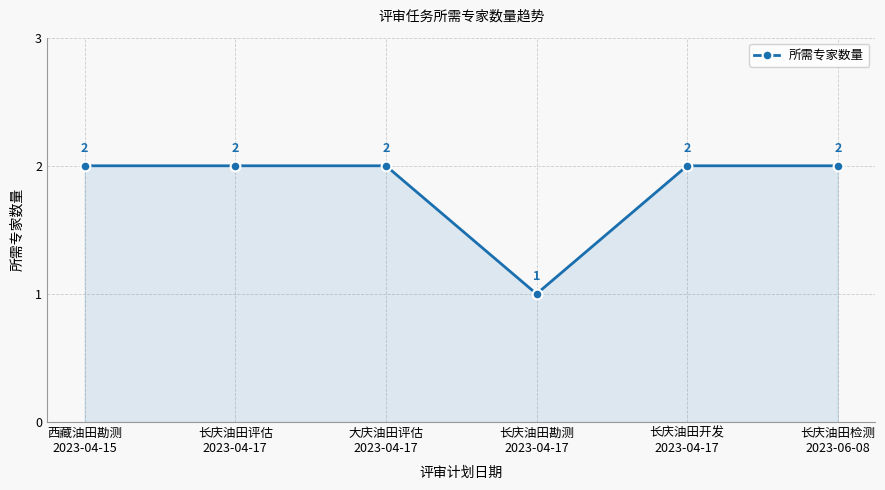

What is the value of the 4th point from the left?

1